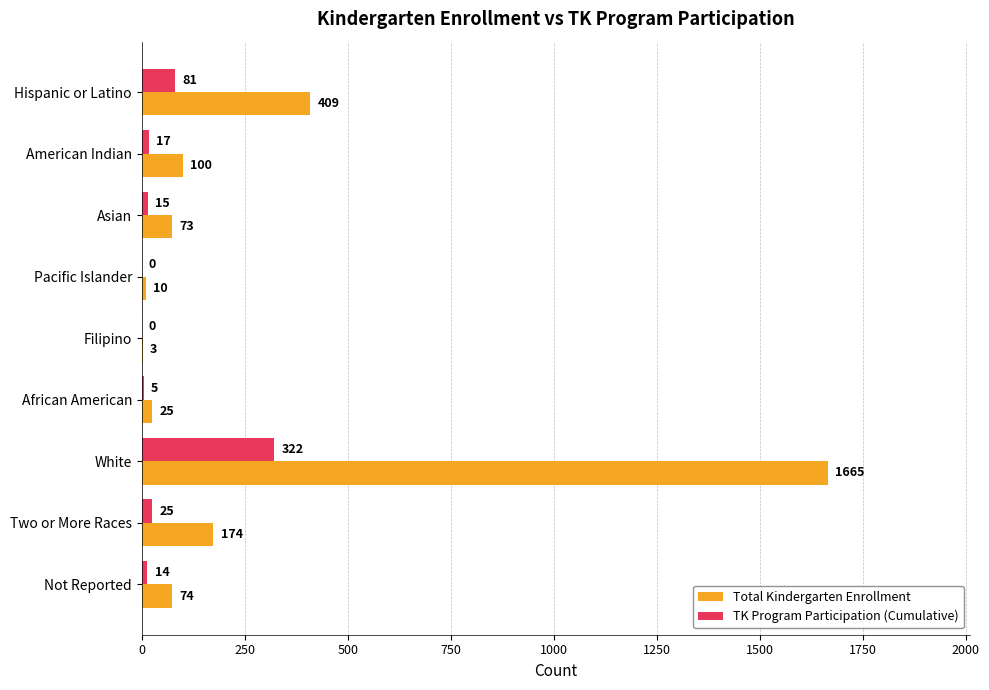

What is the sum of all Total Kindergarten Enrollment values?

2533